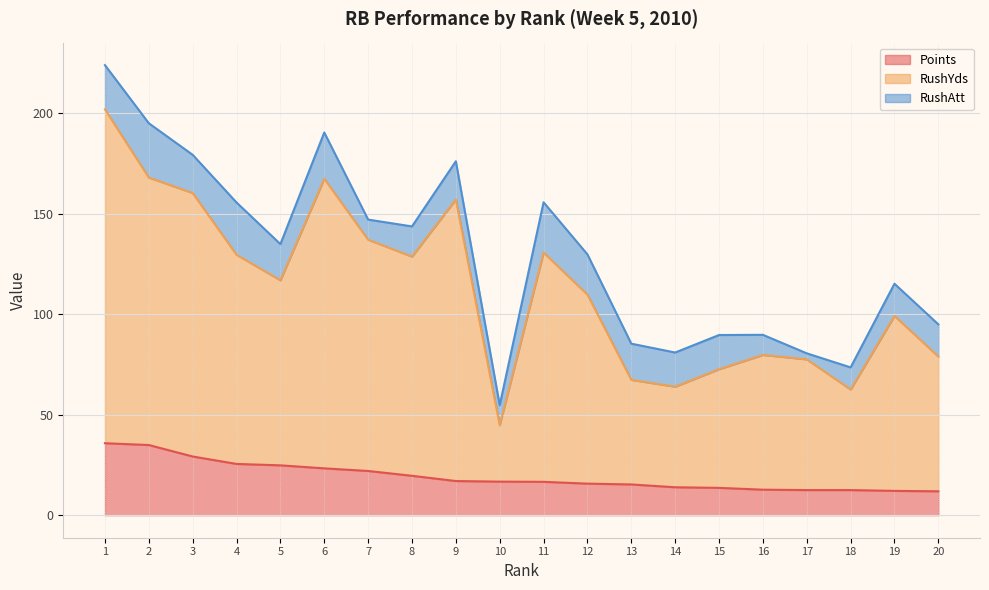

At which label is Points closest to 23?

6